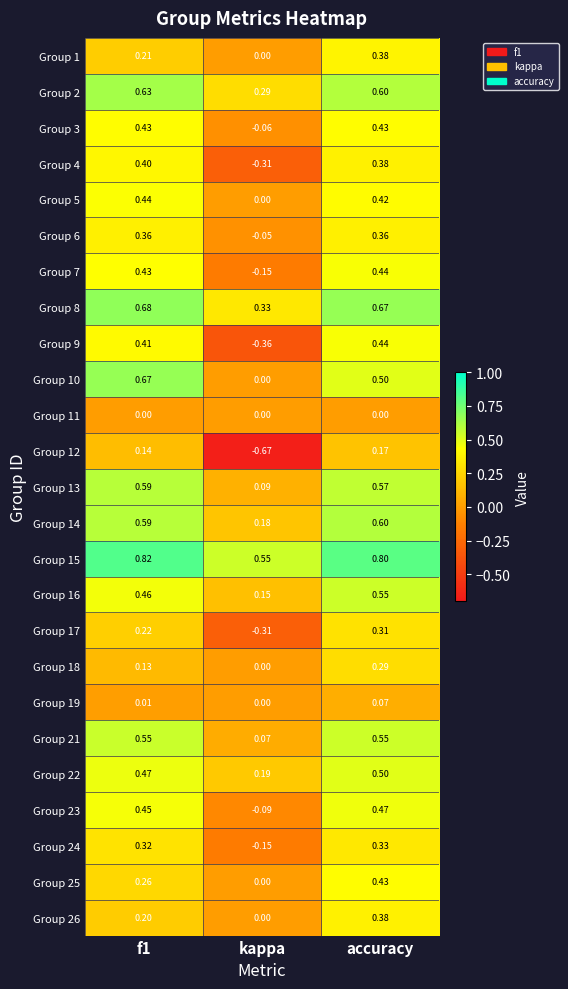

Which label corresponds to the smallest value in the chart?

kappa